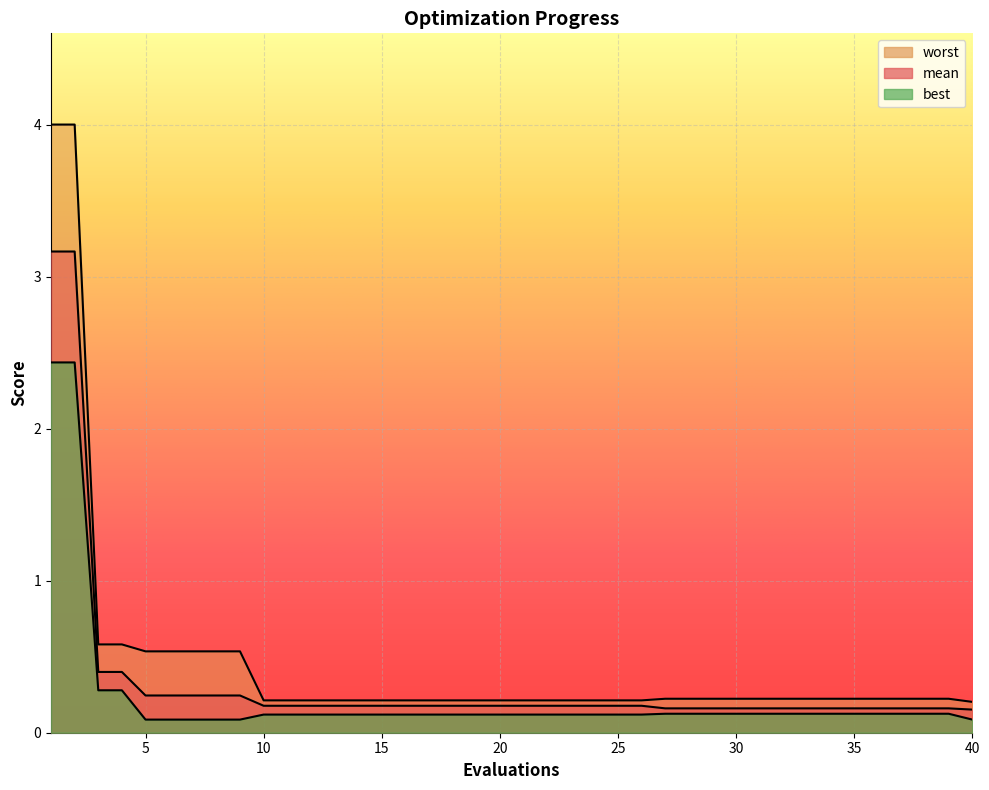

What is the sum of all mean values?

13.6